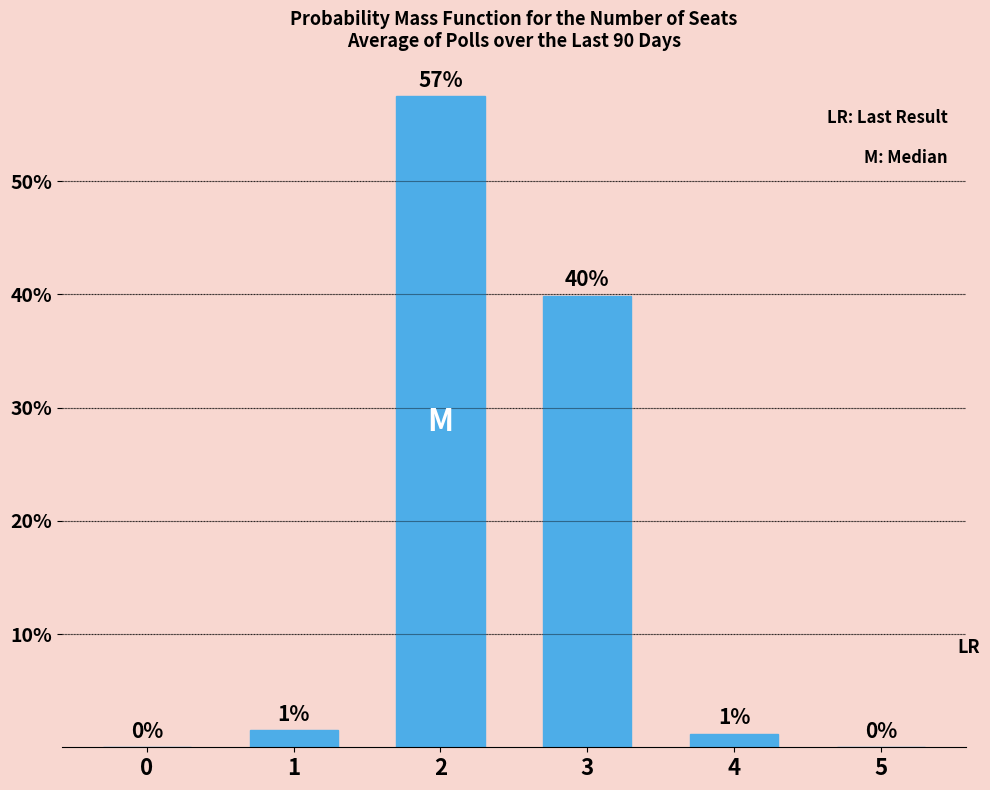

What is the change in value from 2 to 4?

-56.3